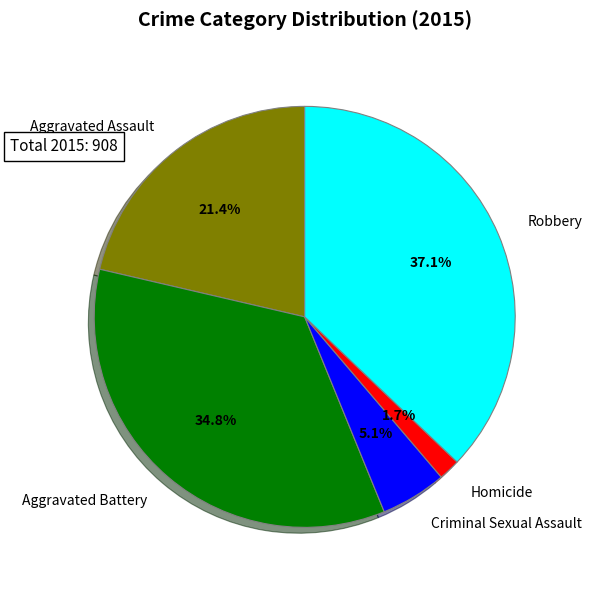

Is there a majority slice in this chart?

No